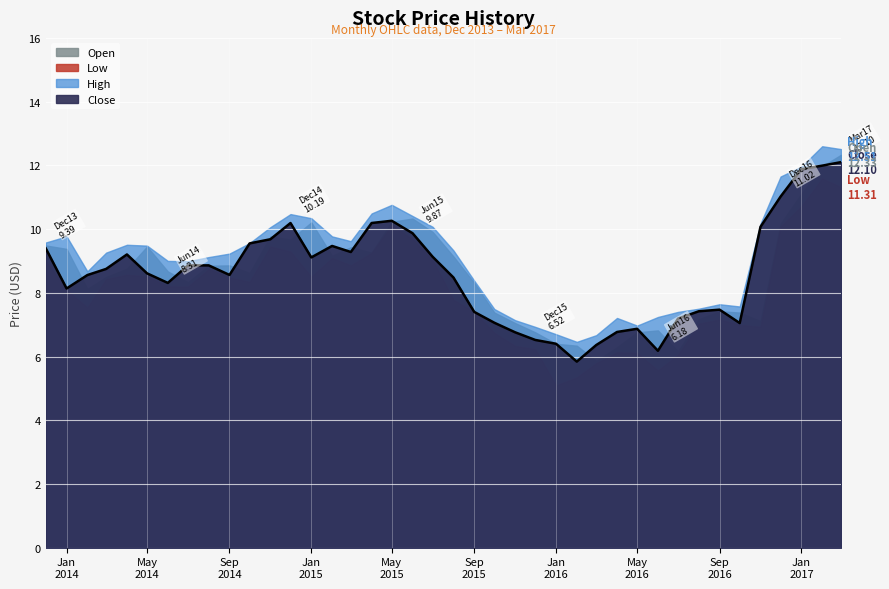

Is it true that High equals 9.0 at 2014-06-01?

True